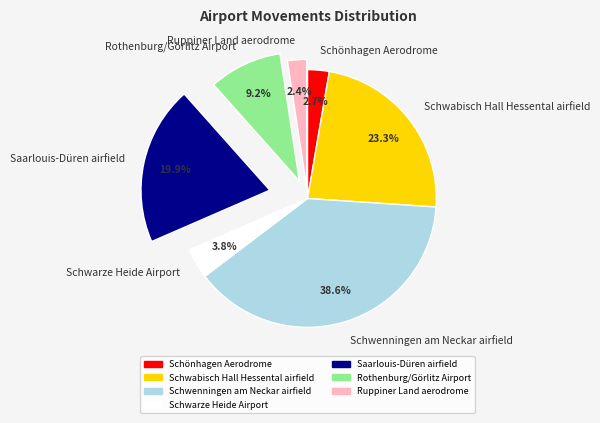

To the nearest percent, what portion does Schönhagen Aerodrome represent?

3%